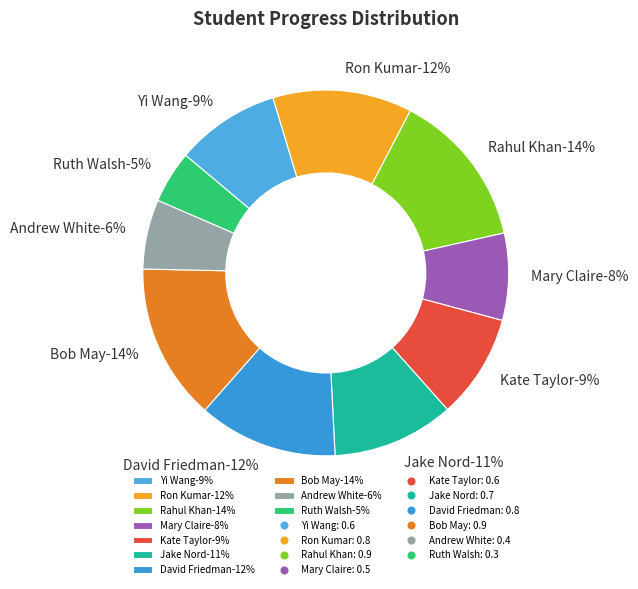

Rank the categories by value from lowest to highest.

Ruth Walsh, Andrew White, Mary Claire, Yi Wang, Kate Taylor, Jake Nord, Ron Kumar, David Friedman, Rahul Khan, Bob May